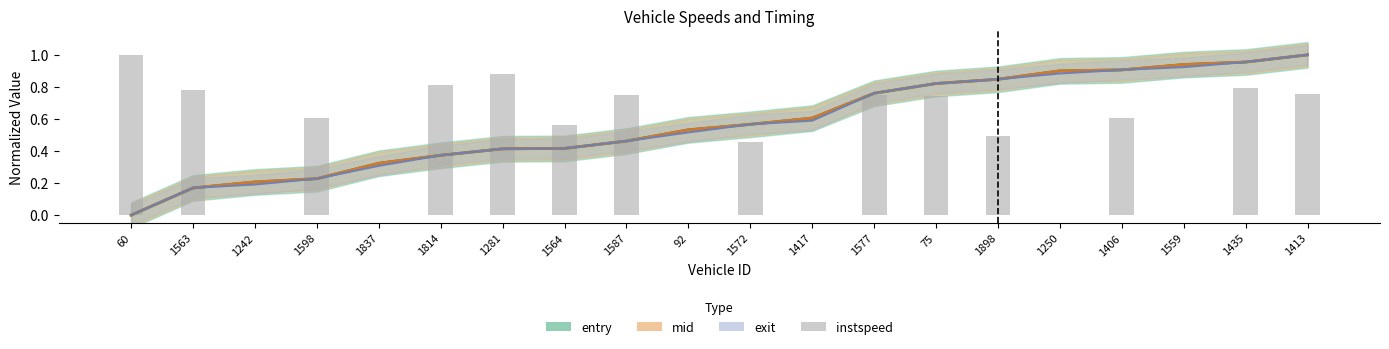

Reading left to right, list all the values displayed in this chart.

60=1.0	1563=0.8	1242=0.0	1598=0.6	1837=0.0	1814=0.8	1281=0.9	1564=0.6	1587=0.7	92=0.0	1572=0.5	1417=0.0	1577=0.7	75=0.7	1898=0.5	1250=0.0	1406=0.6	1559=0.0	1435=0.8	1413=0.8